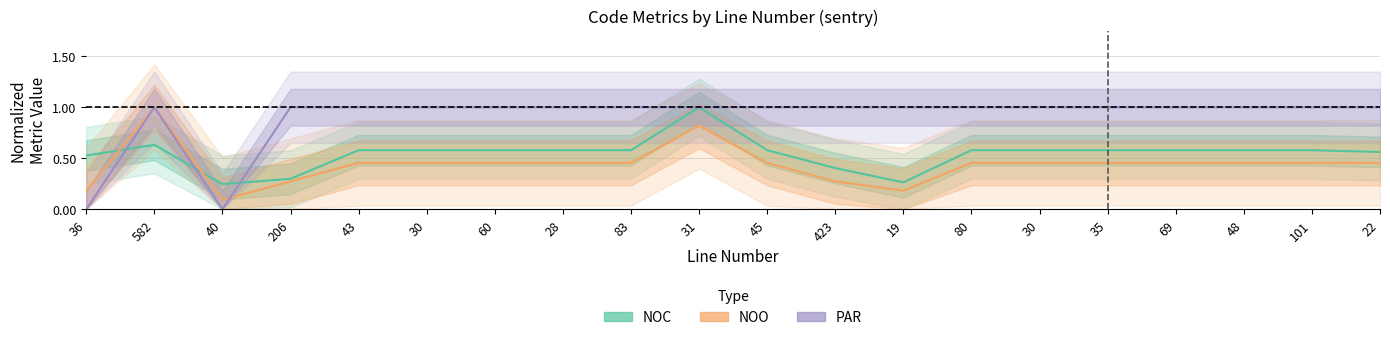

What is the sum of all PAR values?

18.0